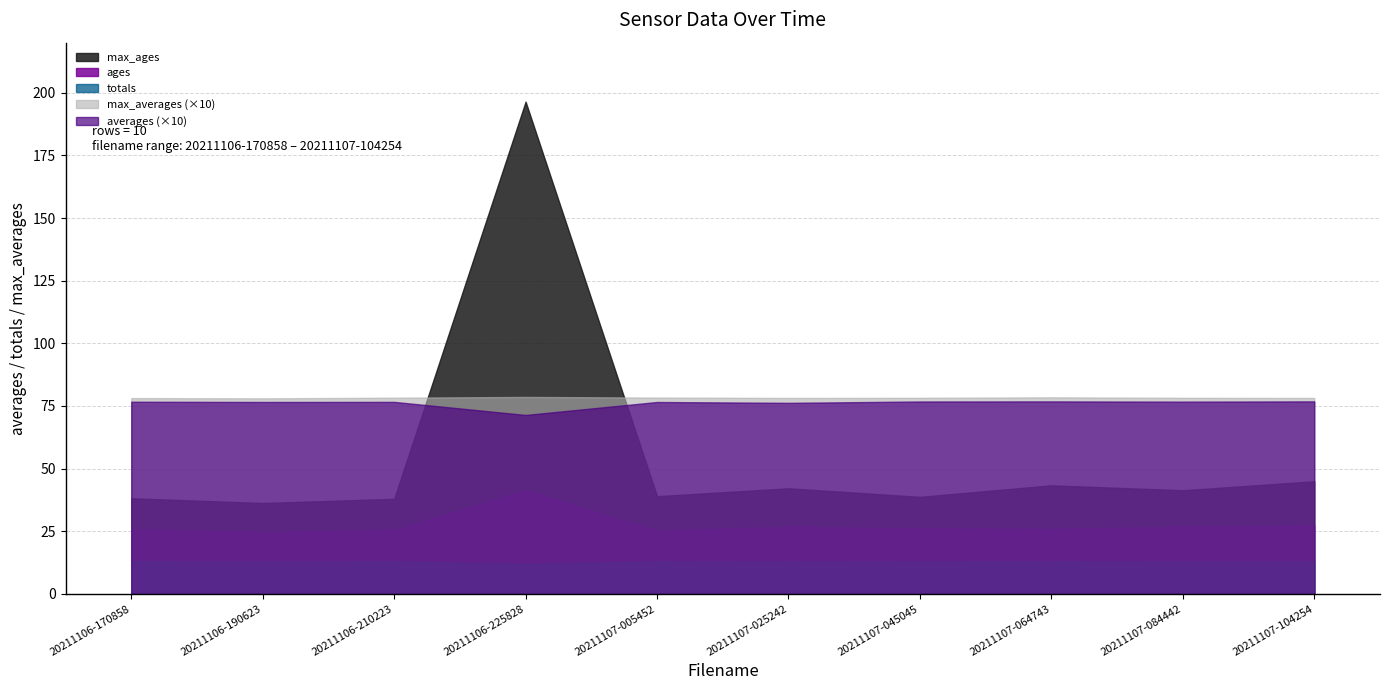

Where is max_averages nearest to the value 7?

20211106-190623